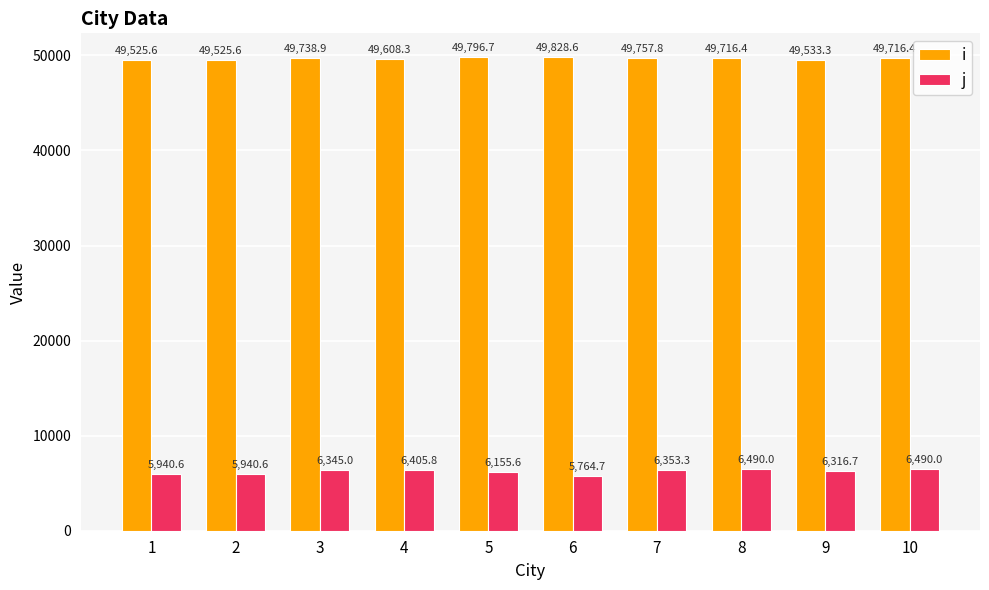

What is the value of the j bar at the 7th from the left?

6353.3